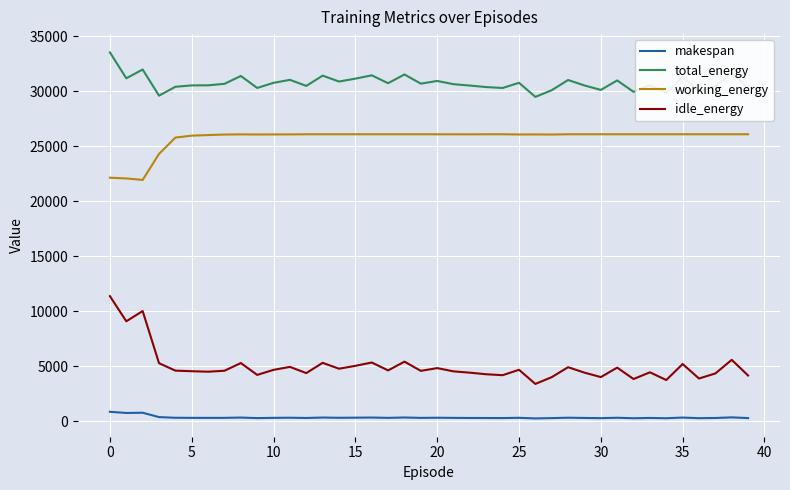

True or false: idle_energy and working_energy cross at least once.

False